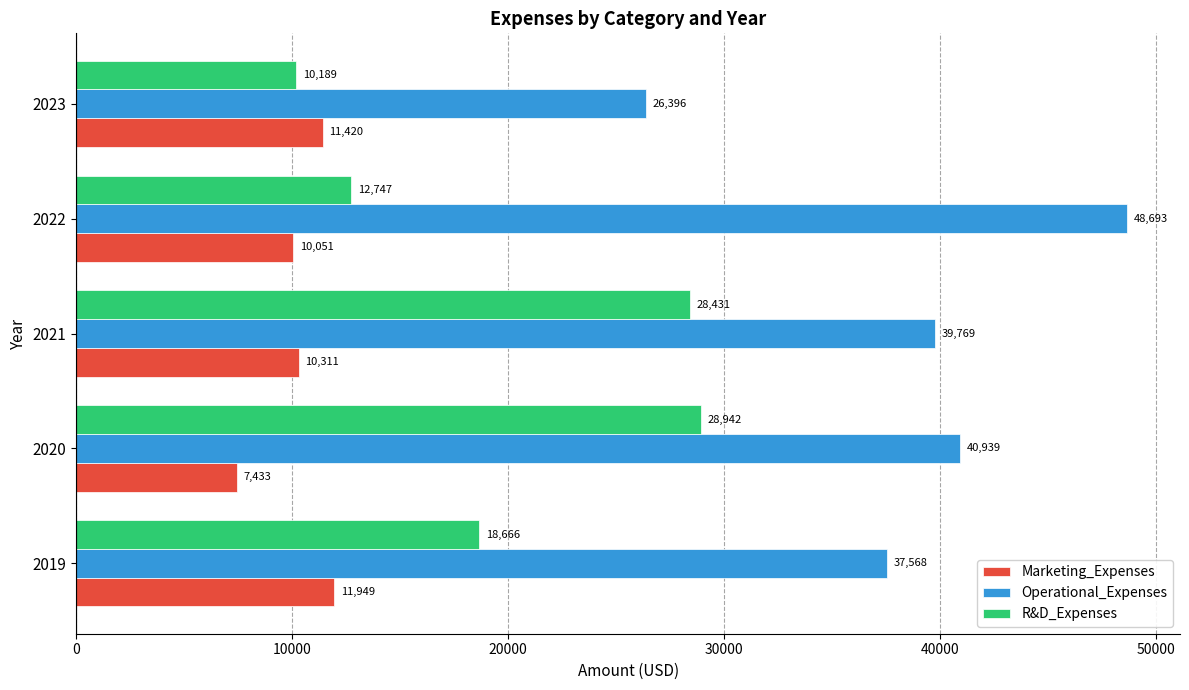

Rank the series at 2023 from highest to lowest value.

Operational_Expenses, Marketing_Expenses, R&D_Expenses